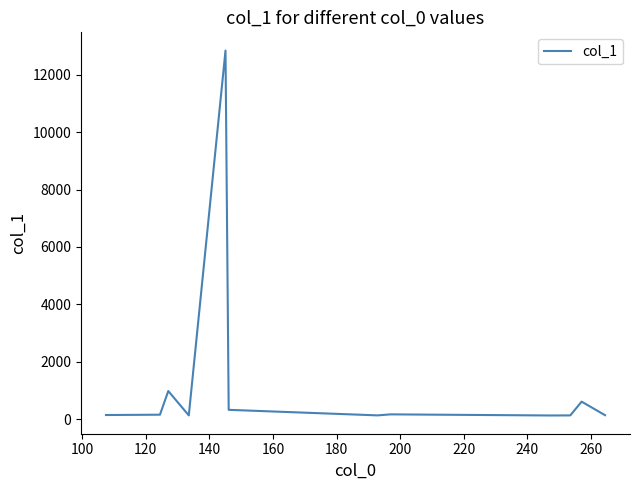

What is the difference between the maximum and minimum values?

12704.8